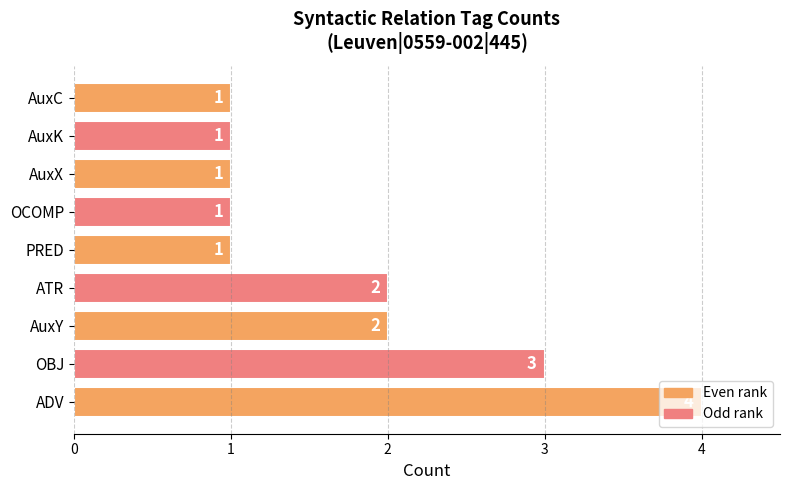

What is the ratio of the value at AuxX to the value at AuxC?

1.0